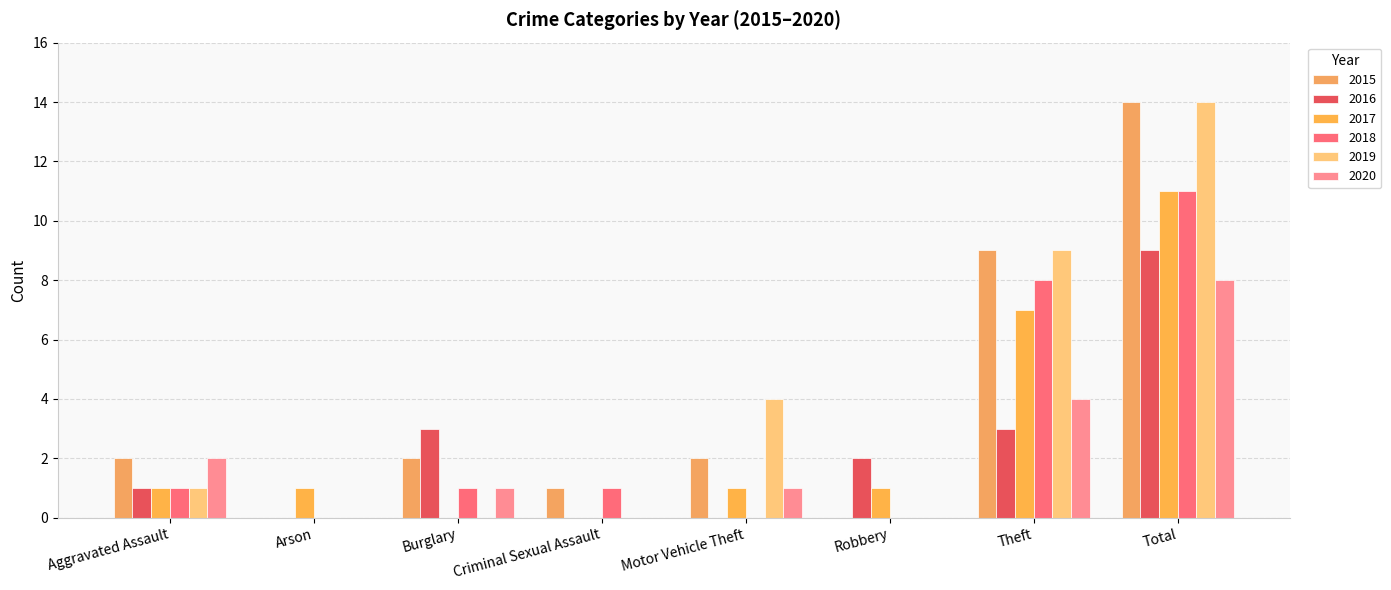

Which series has the widest spread of values?

2015